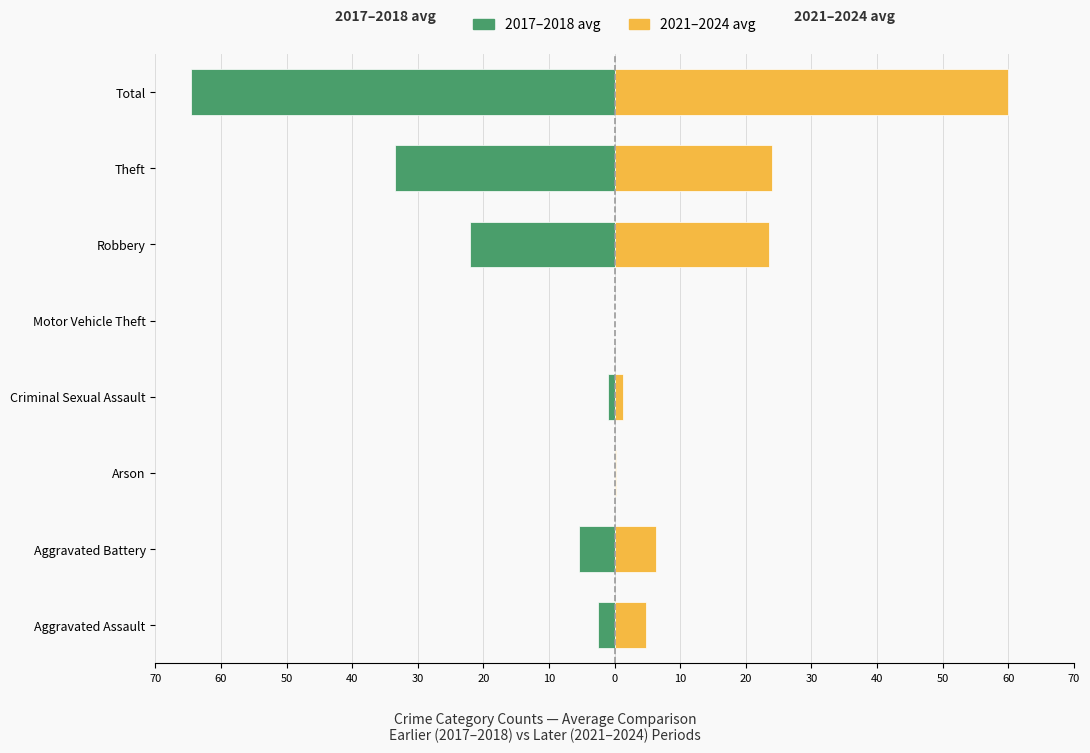

How many groups of bars are there?

8